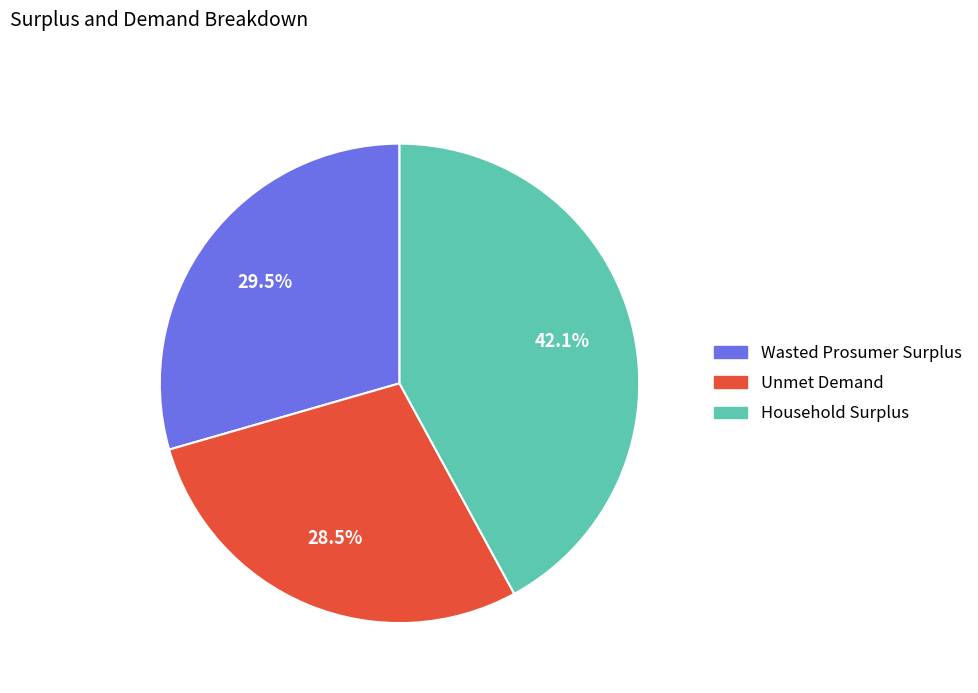

What is the largest slice in the pie chart?

Household Surplus